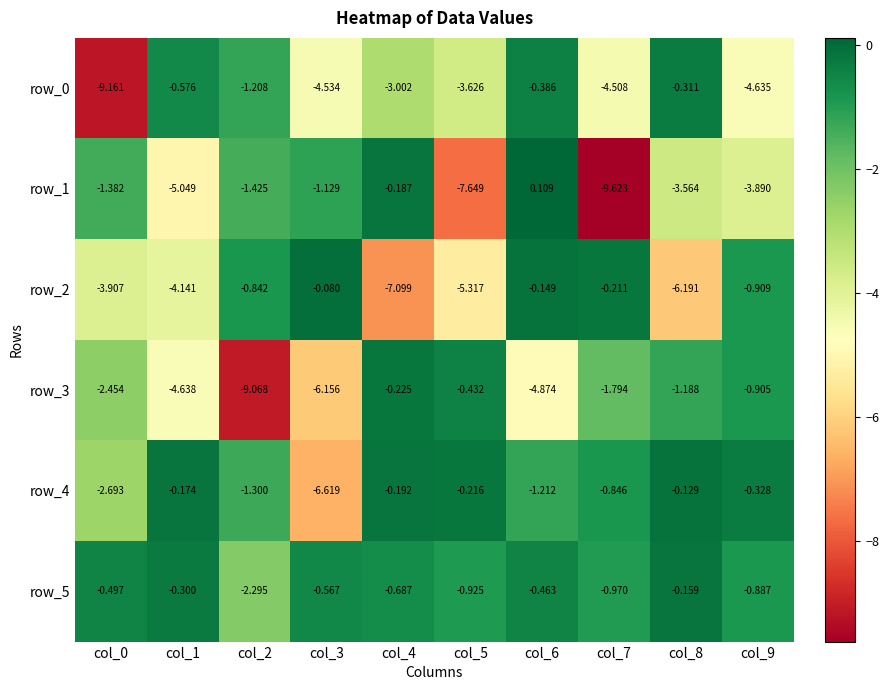

Is it true that row_5 equals -0.3 at col_1?

True